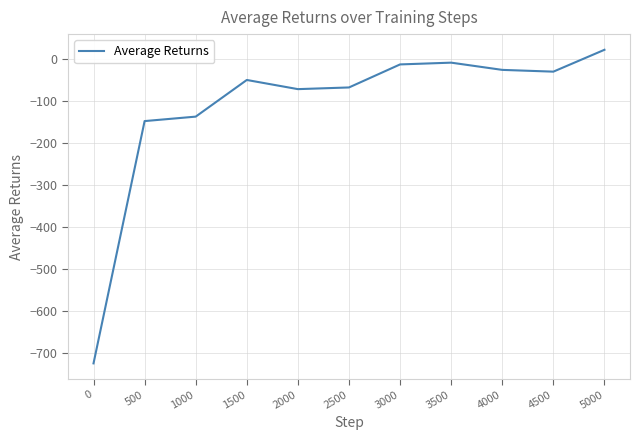

What is the smallest value displayed?

-725.2